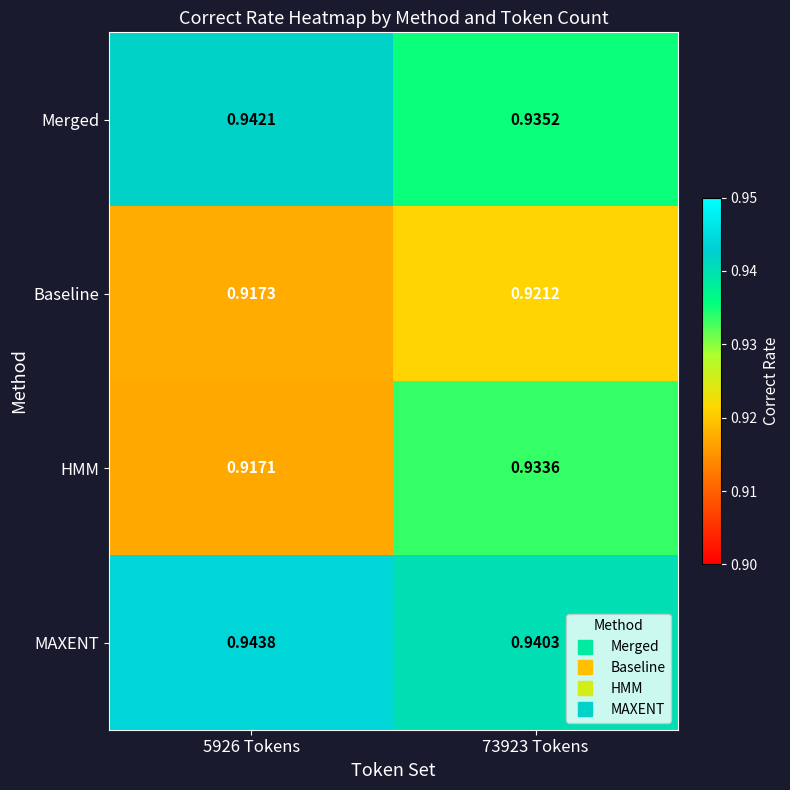

Rank the series by their maximum value, from highest to lowest.

MAXENT, Merged, HMM, Baseline